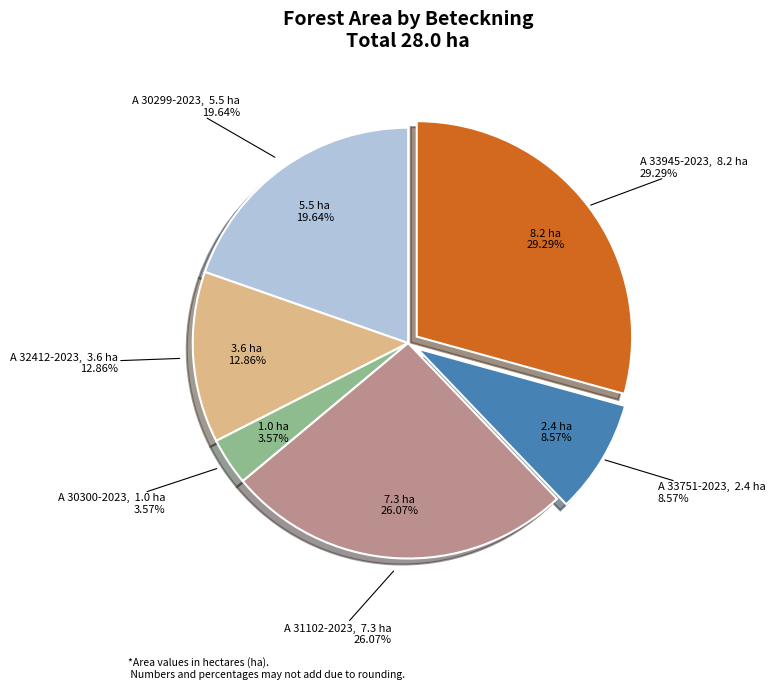

True or false: A 33945-2023 accounts for 20% of the total.

False